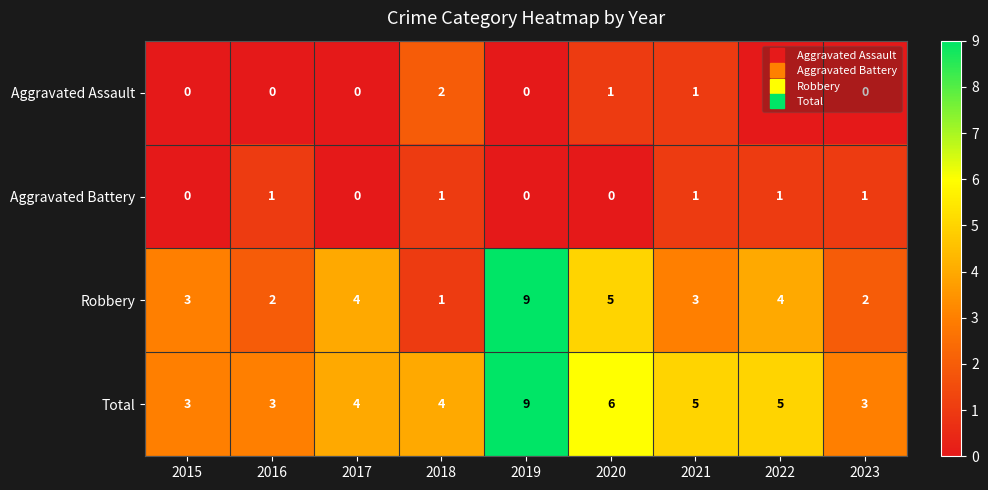

Which category has the highest value in the Total series?

2019